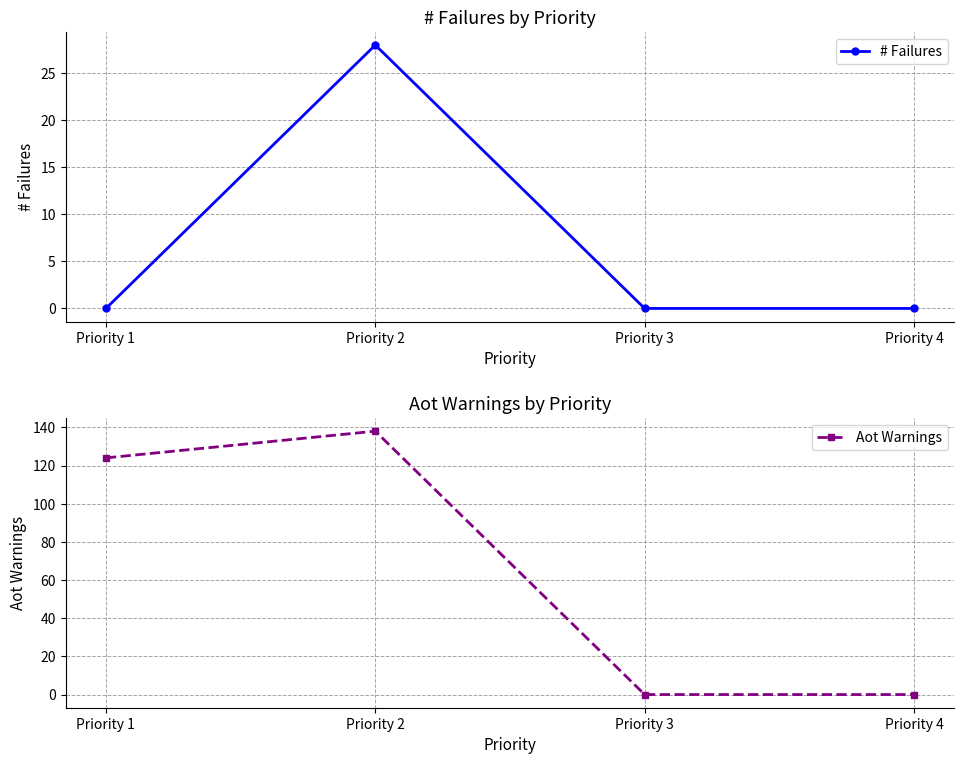

True or false: # Failures and Aot Warnings intersect in this chart.

False